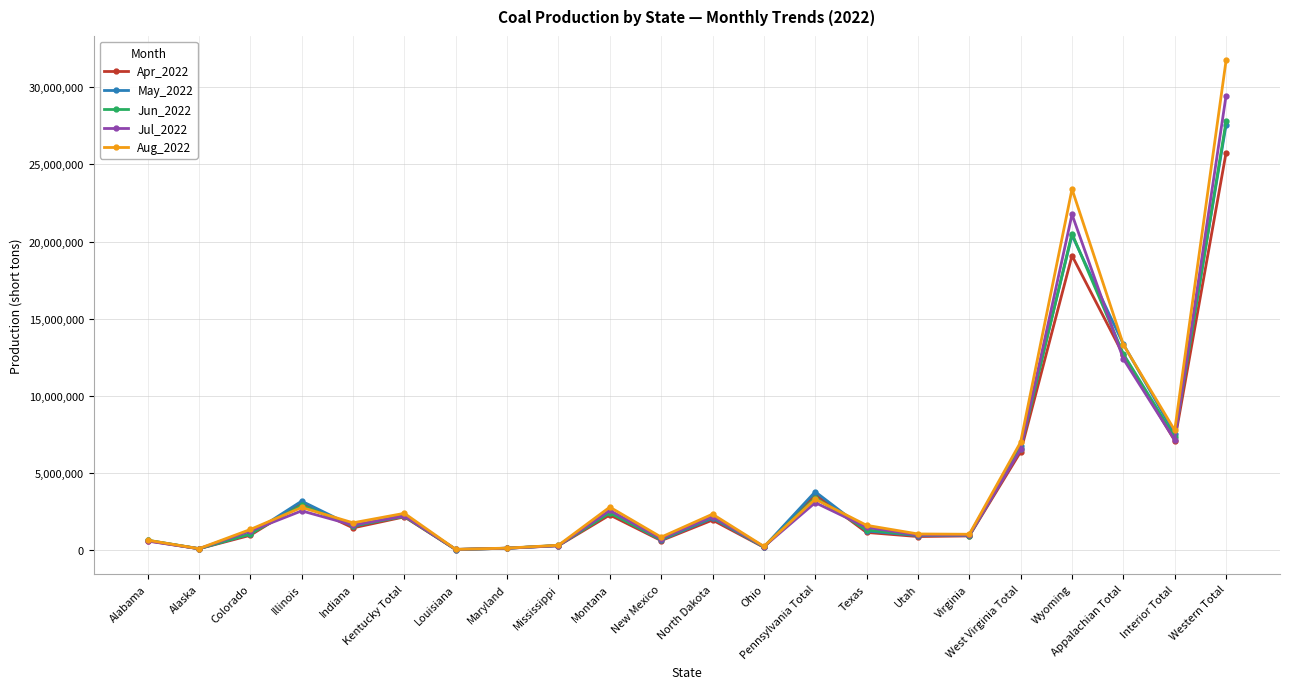

What is the maximum value shown in the chart?

31749703